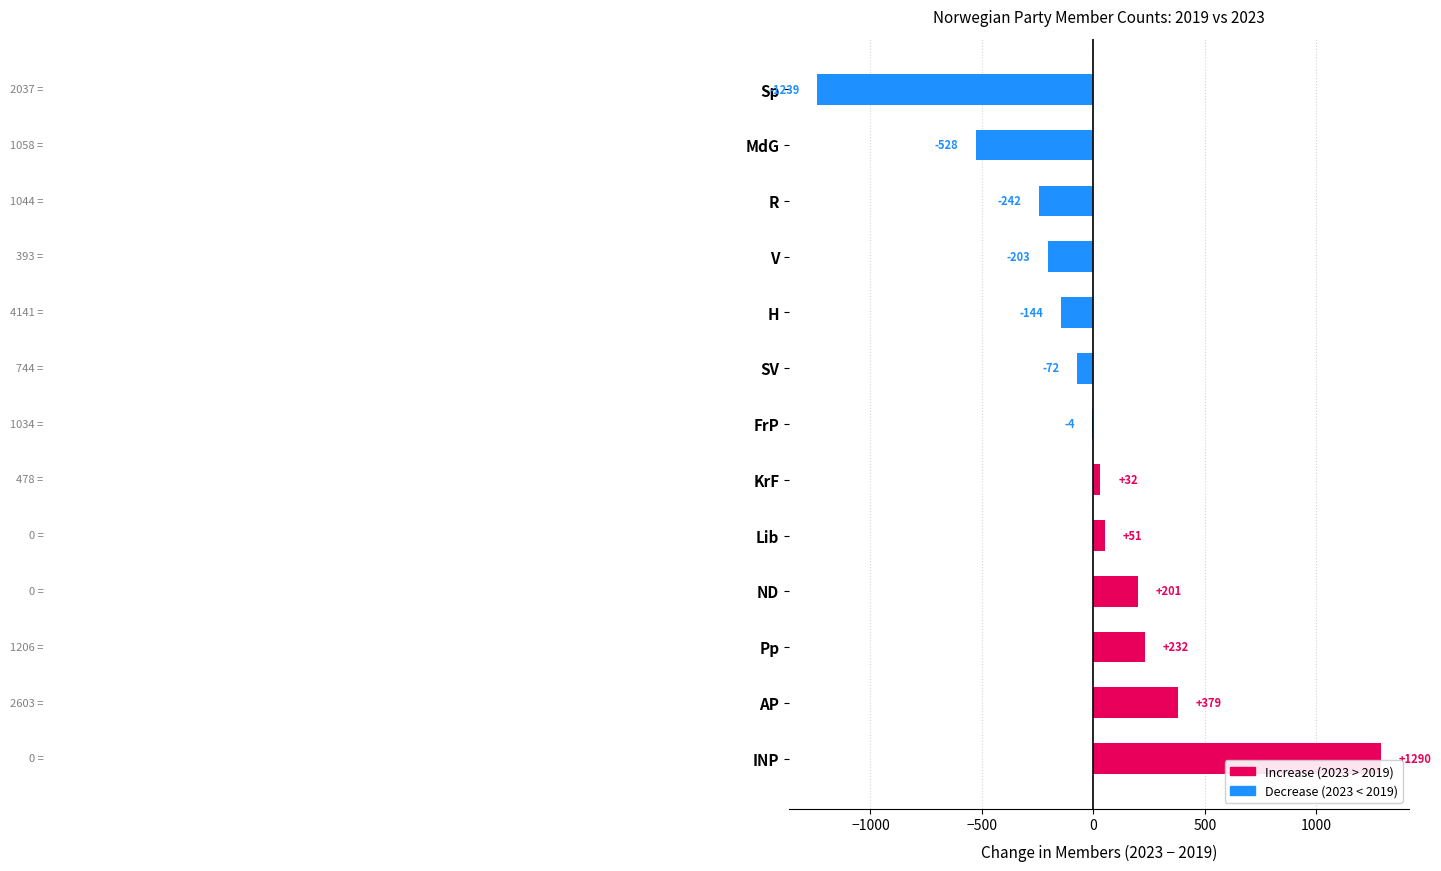

What is the average value?

-19